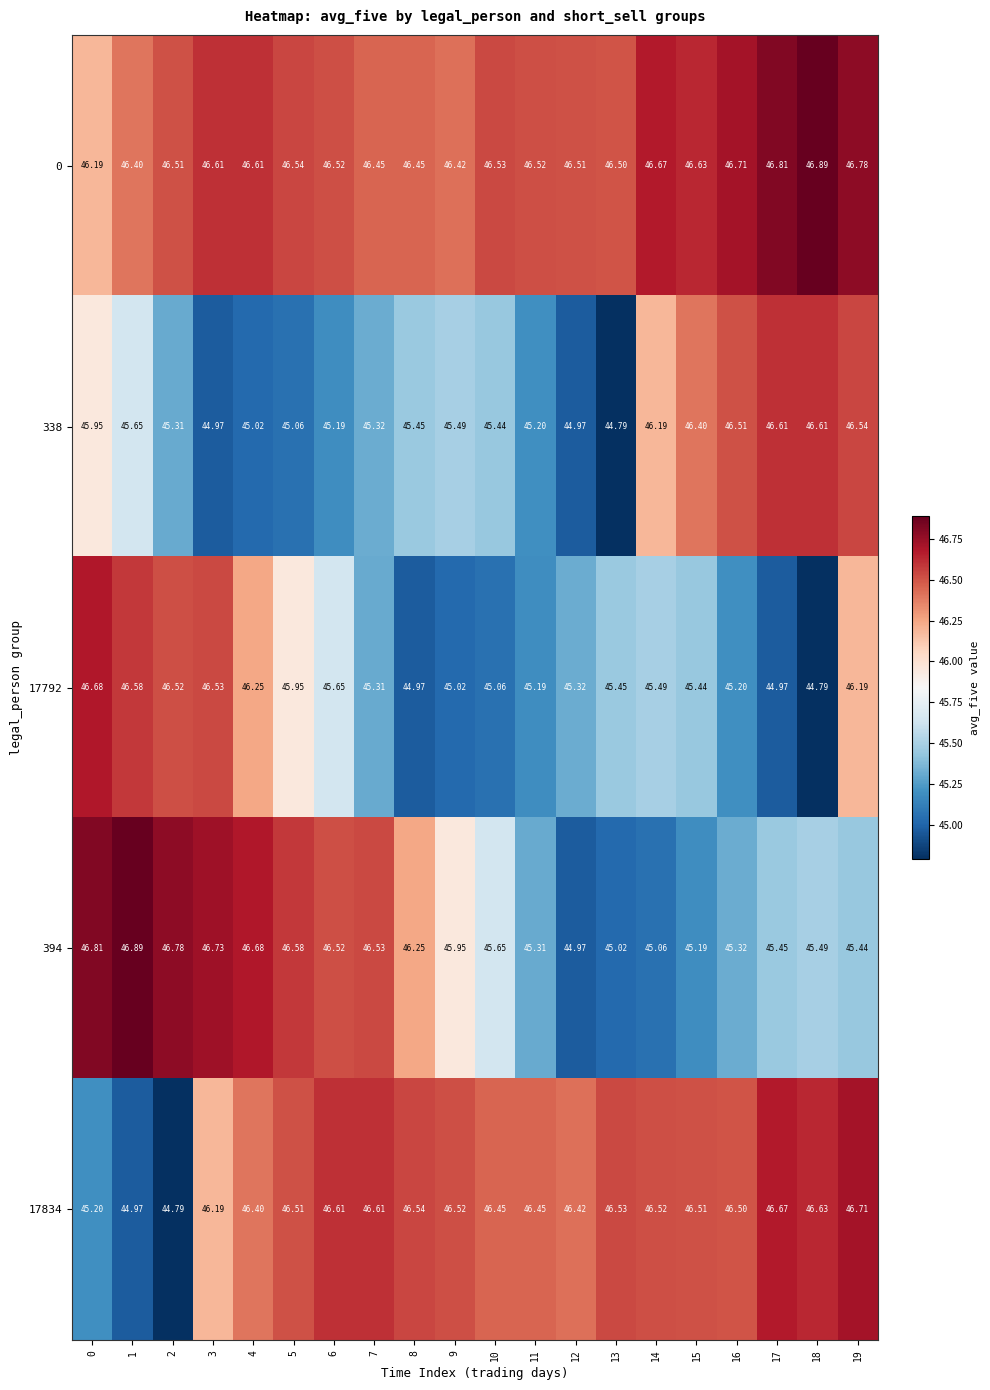

At how many categories does at least one series exceed 45?

20